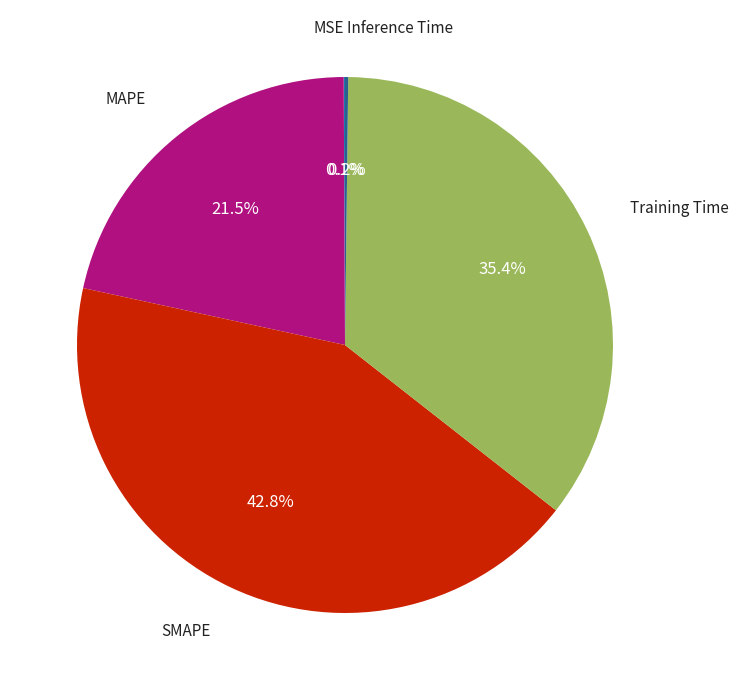

Is there a majority slice in this chart?

No